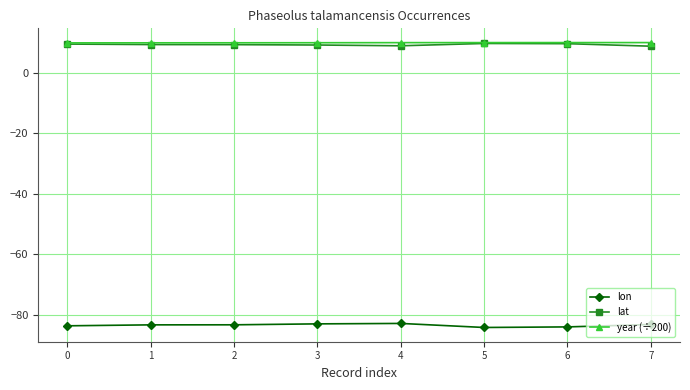

Count the number of data series in this chart.

3